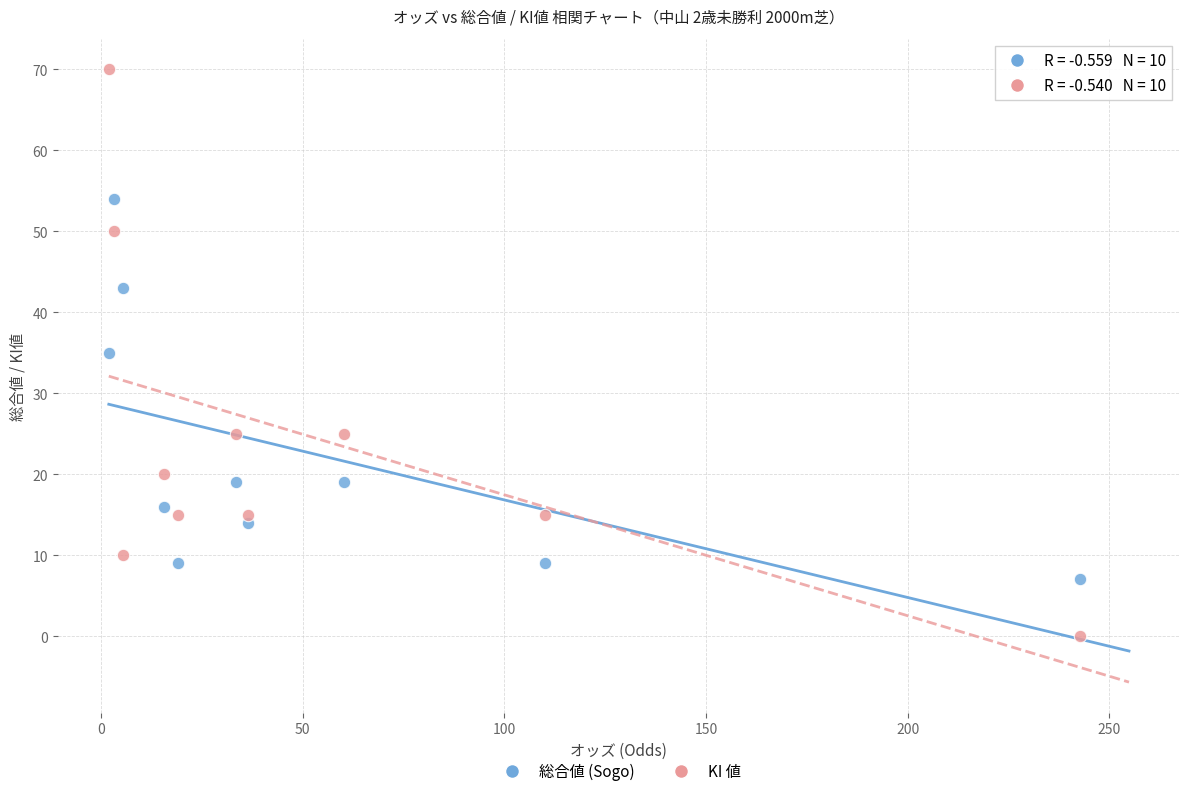

What are all the series names shown in the legend?

総合値 (Sogo), KI 値